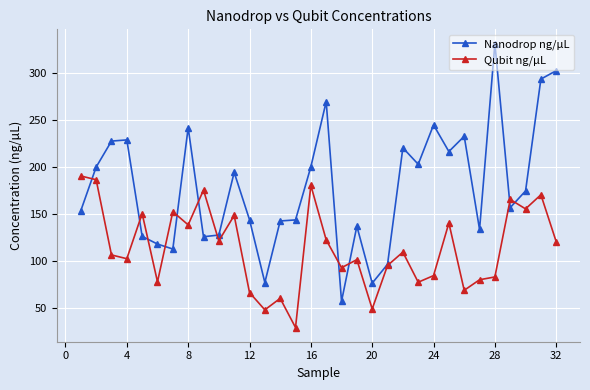

How many values in the Nanodrop ng/µL series are below 174?

16